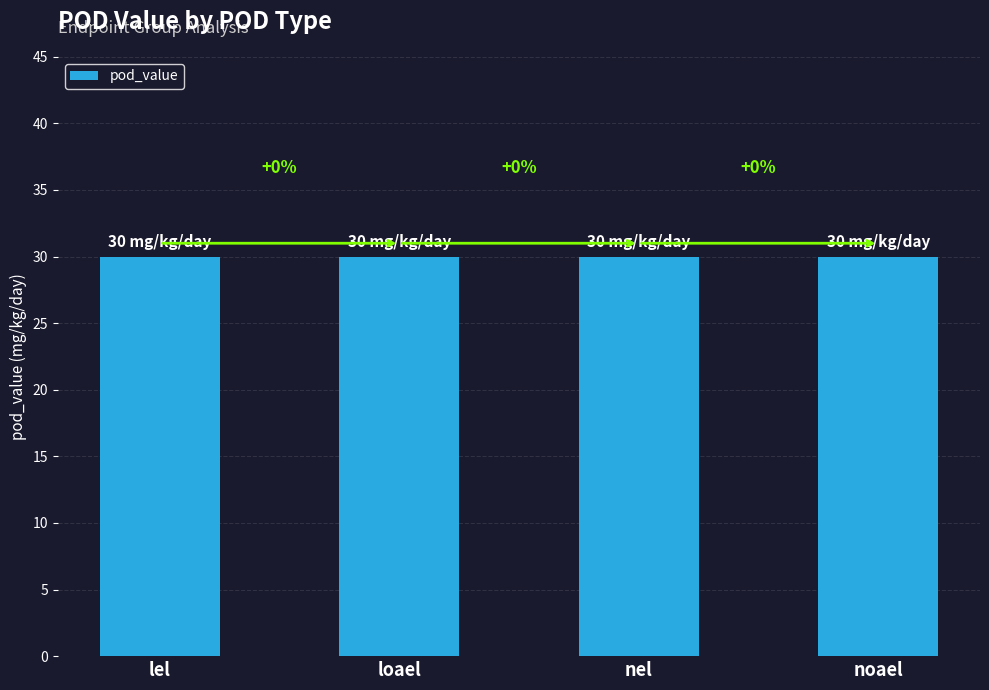

List the labels in order of group_id value, smallest first.

lel, nel, loael, noael